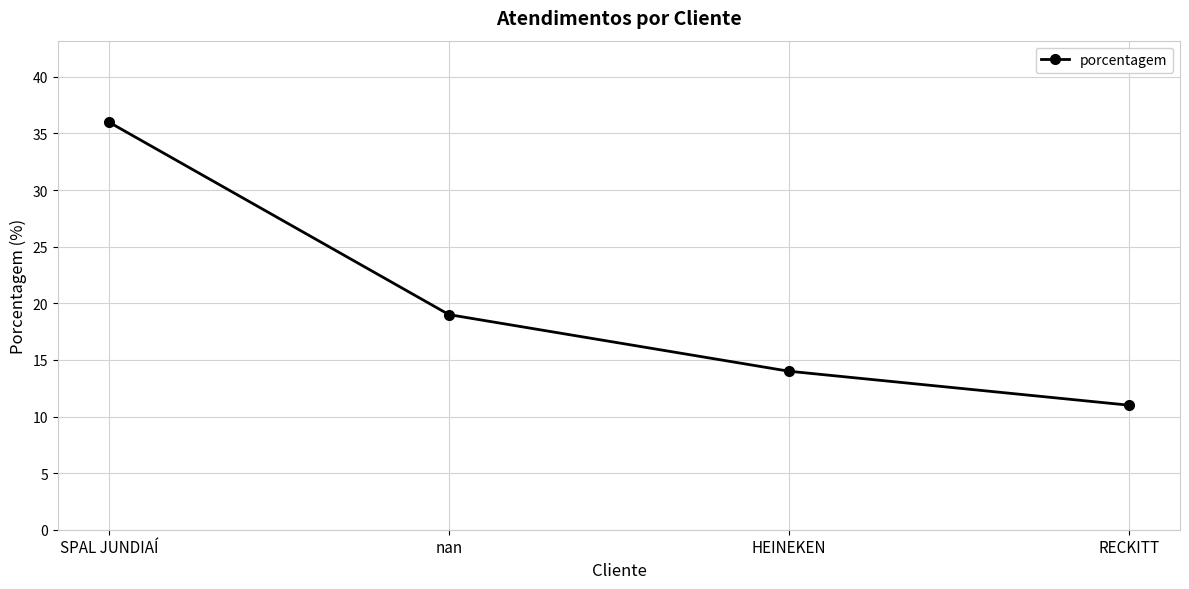

Count the values in the range 14 to 36.

3